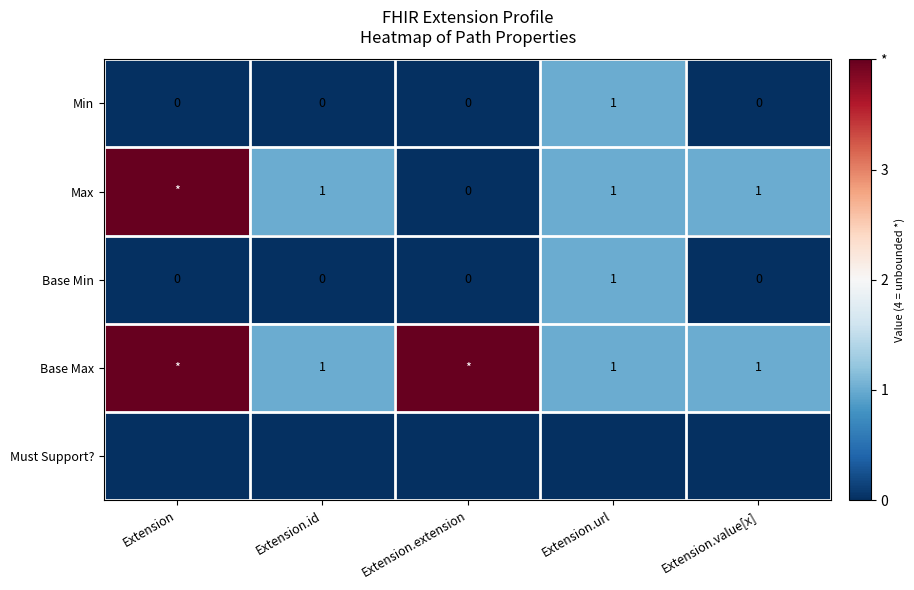

The value of Base Min at Extension is 1. True or false?

False